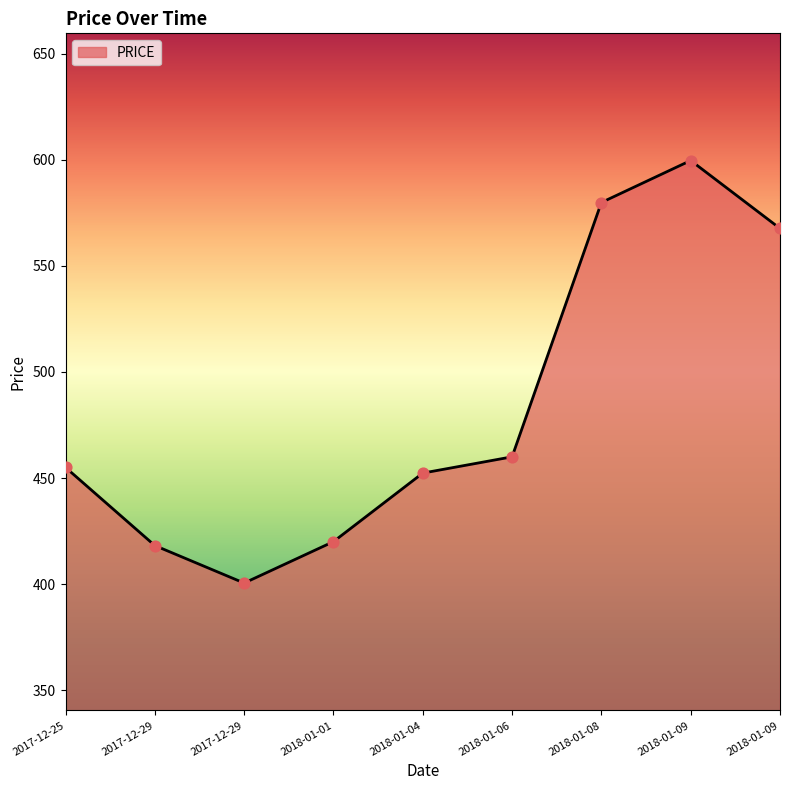

What is the ratio of the value at 2018-01-06 to the value at 2018-01-08?

0.8